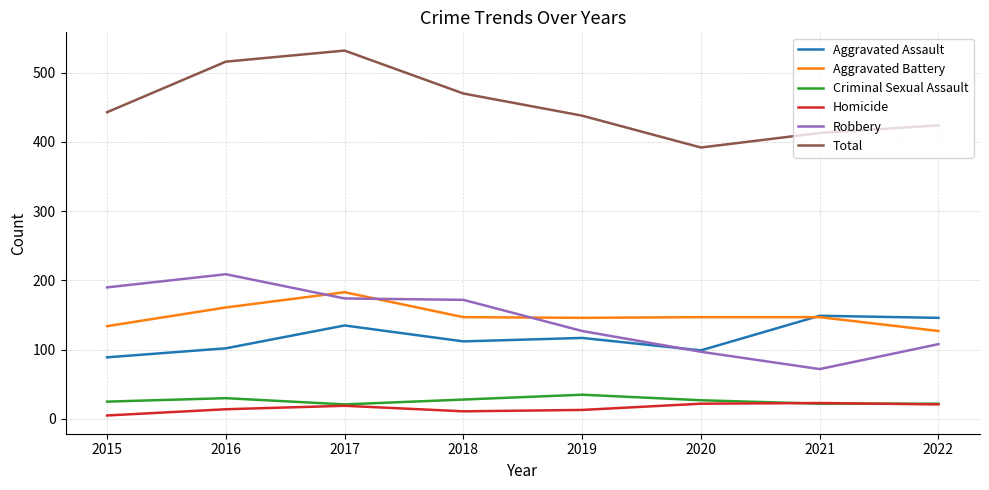

At which category does Homicide reach its first local peak?

2017